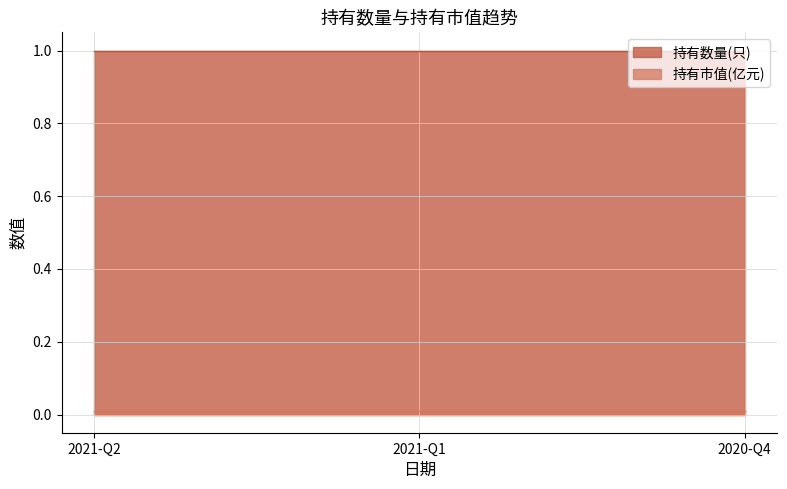

Count the number of data series in this chart.

2